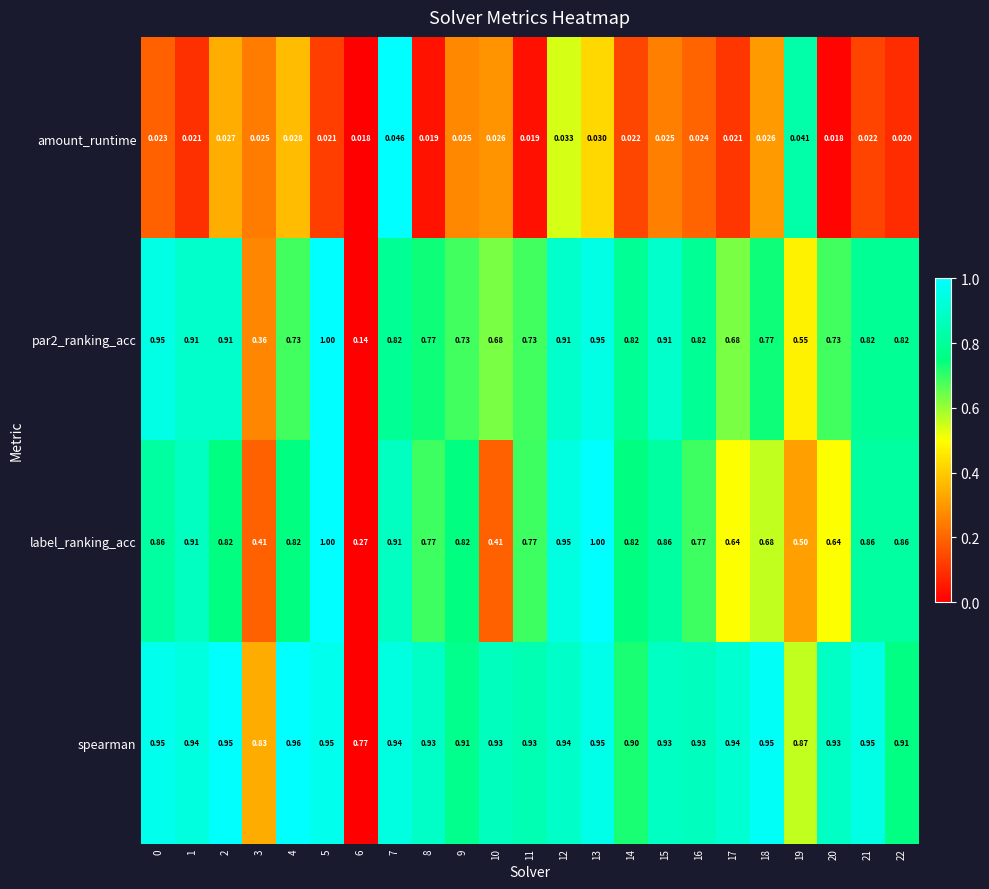

Is the value of amount_runtime at 0 greater than the value of label_ranking_acc at 21?

No